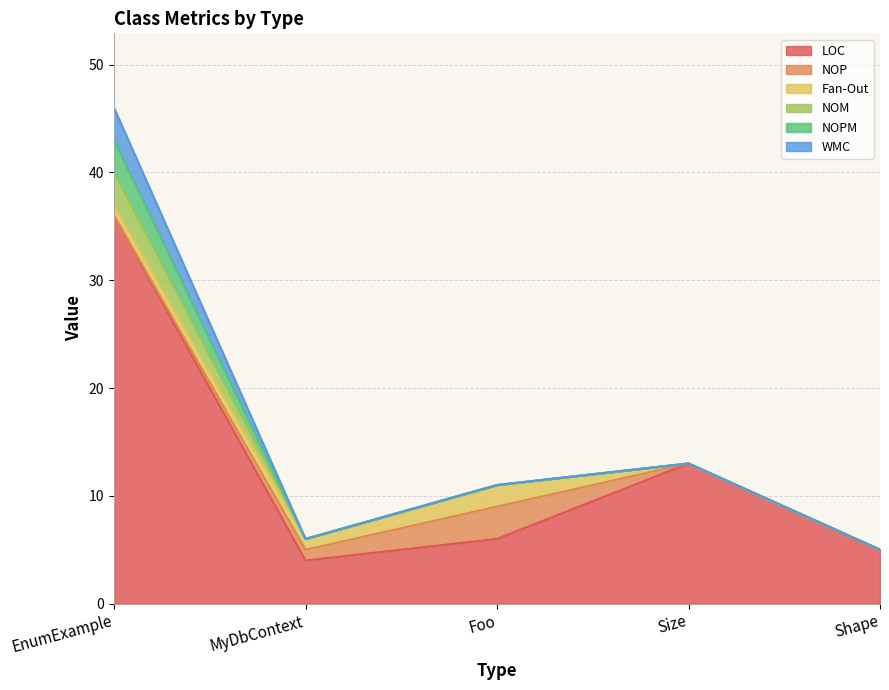

What is the difference between the highest and lowest values at Shape?

5